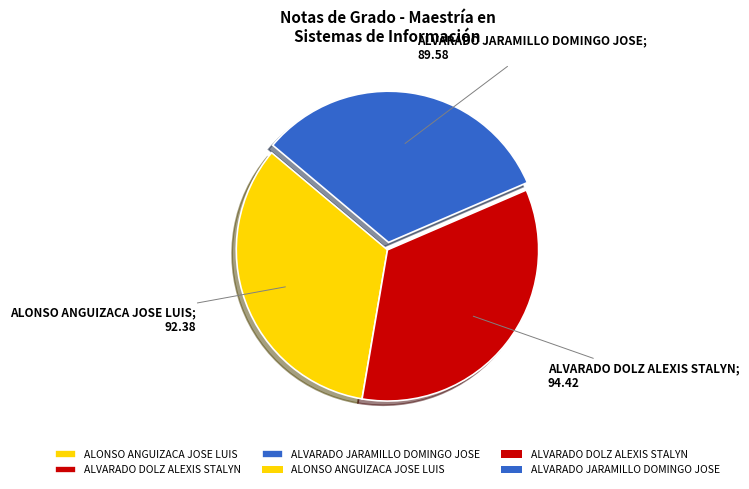

Does any single category account for the majority?

No